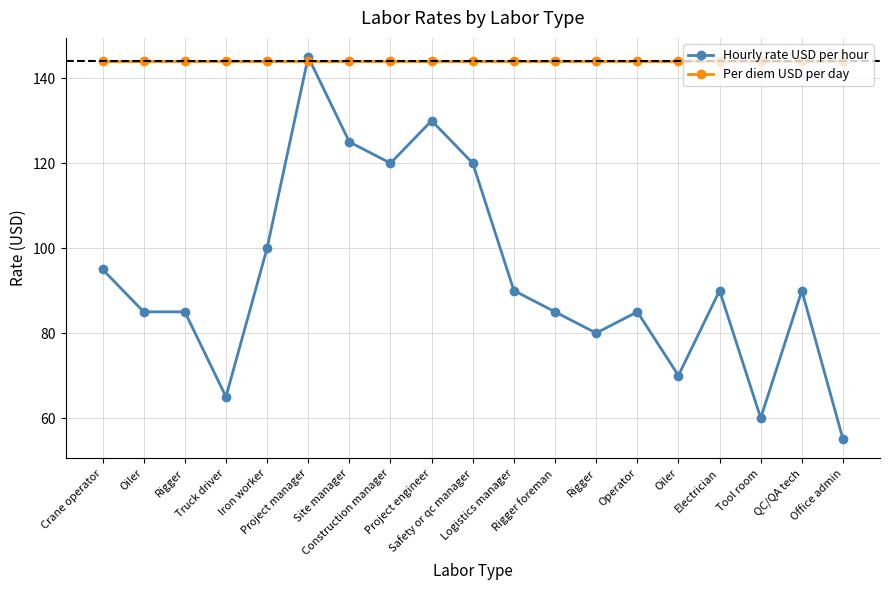

List the series in order of their overall mean, highest first.

Per diem USD per day, Hourly rate USD per hour